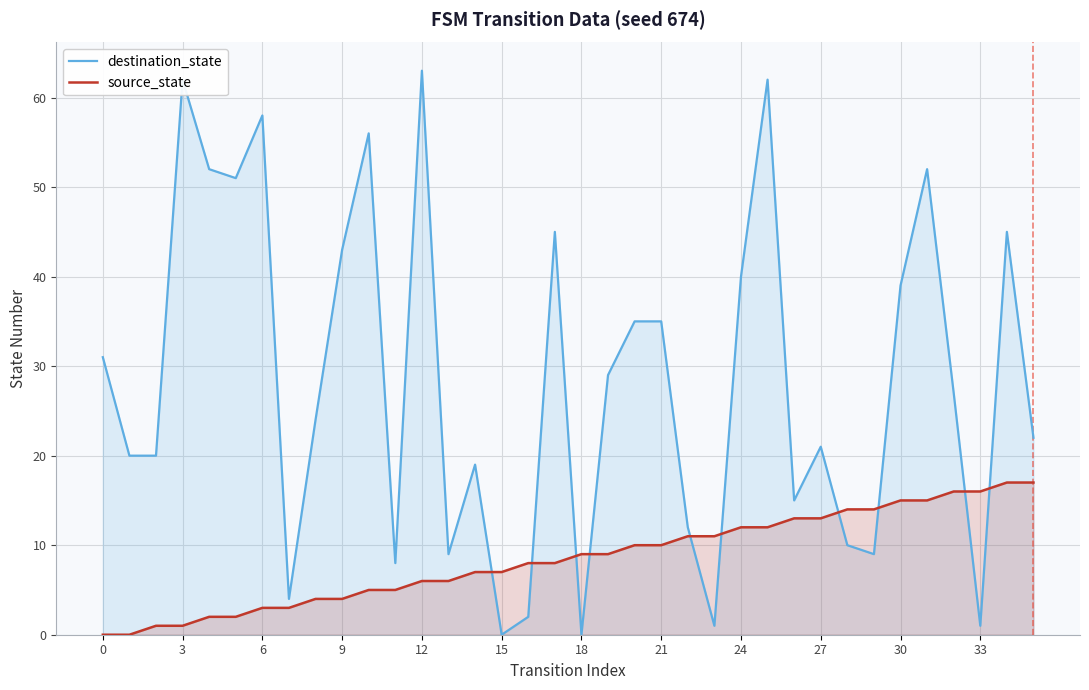

List the series in order of their peak value, highest first.

destination_state, source_state